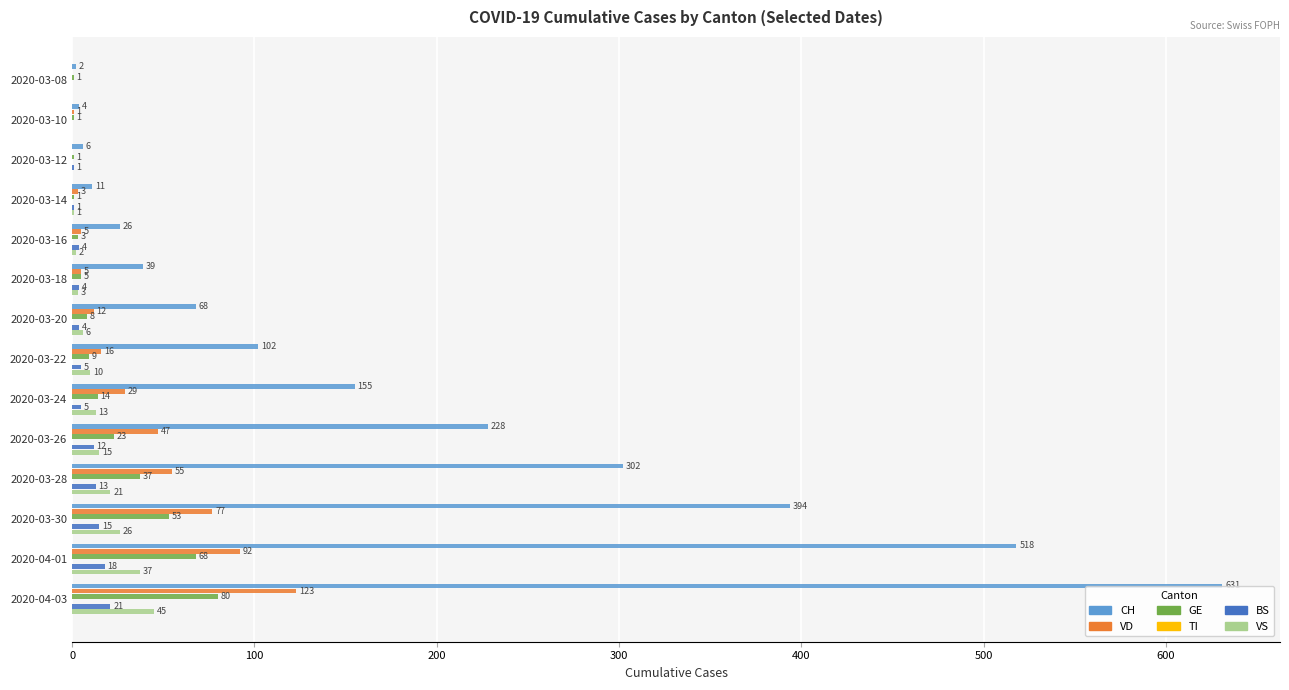

Is the value of BS at 2020-03-08 greater than the value of VS at 2020-03-16?

No